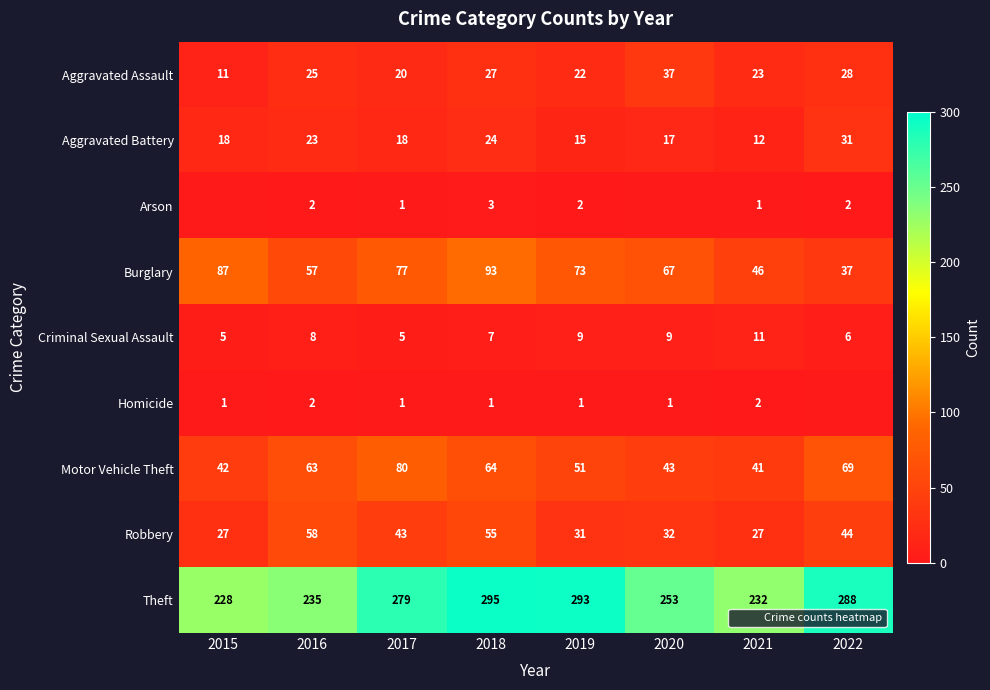

Between 2019 and 2022, which series saw the biggest shift?

Burglary